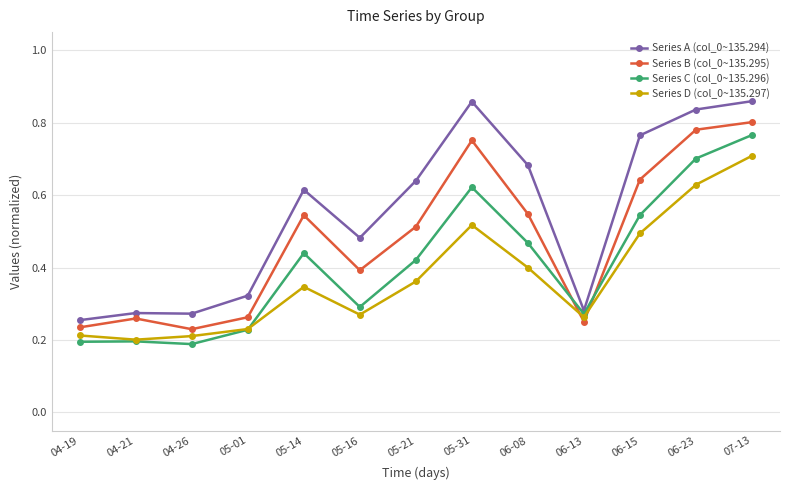

The Series C (col_0~135.296) series shows 0.5 at 06-15. True or false?

True